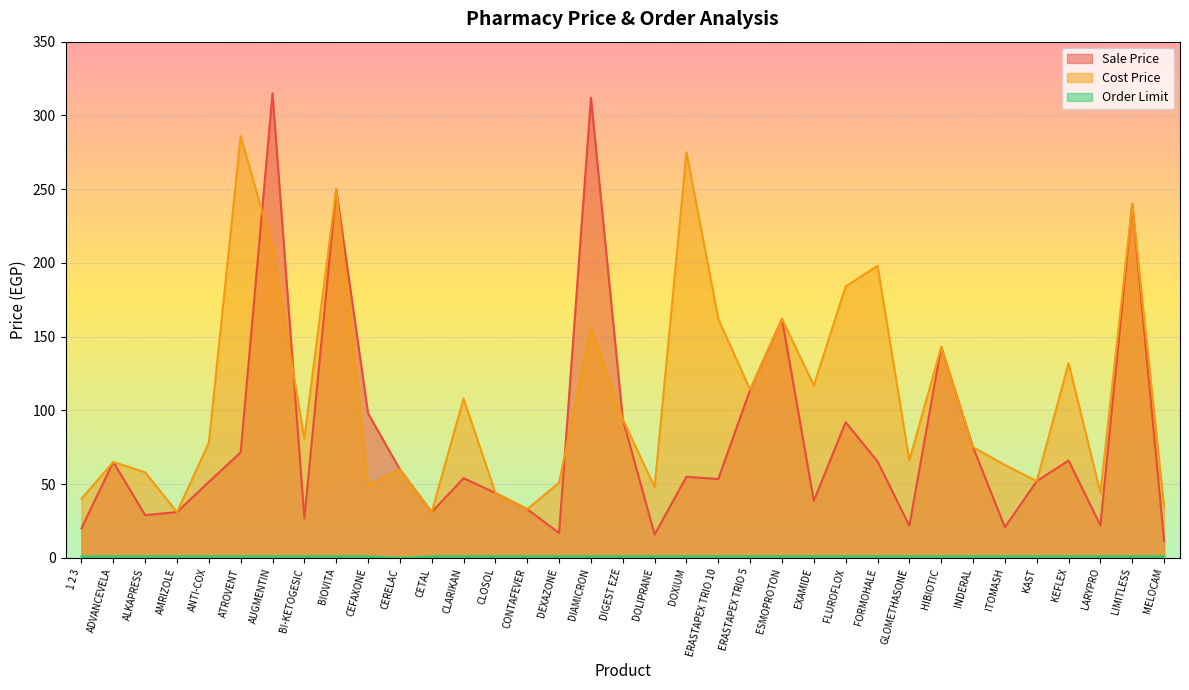

True or false: Sale Price and Order Limit intersect in this chart.

False